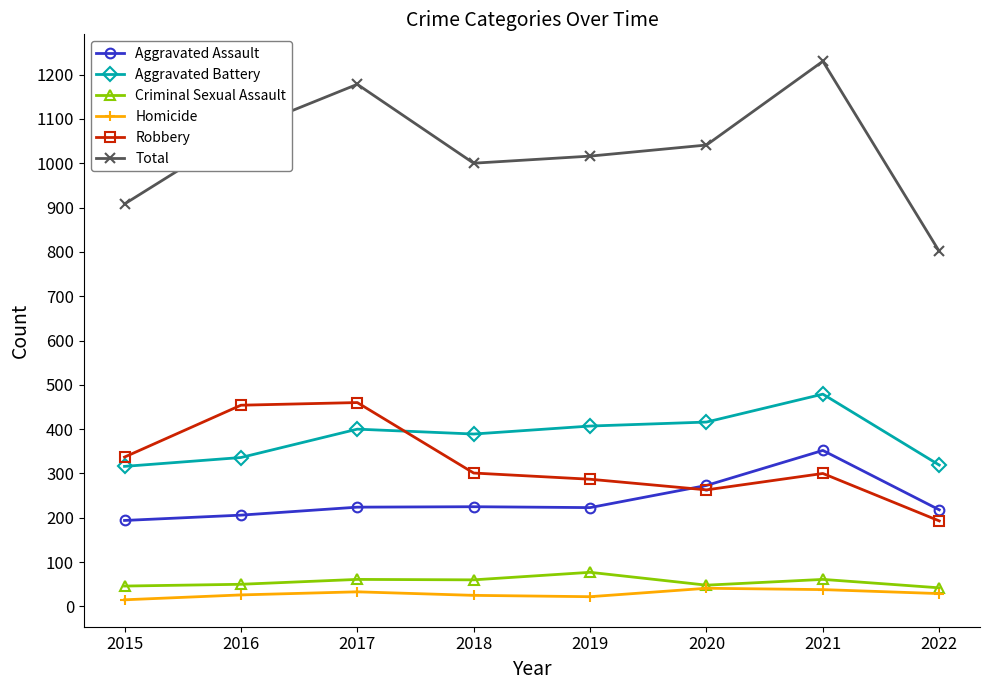

What is the minimum value for Criminal Sexual Assault?

42